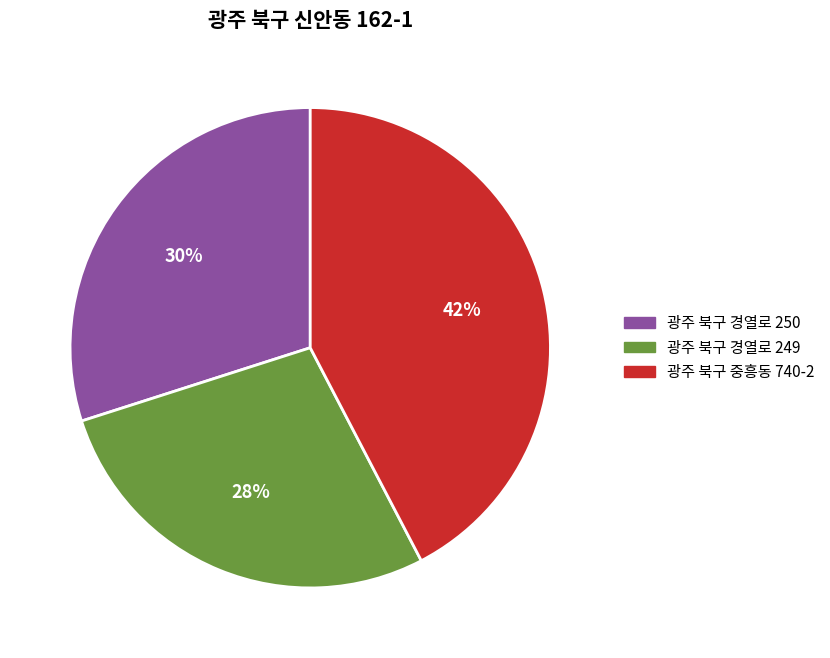

Which slice is the largest?

광주 북구 중흥동 740-2